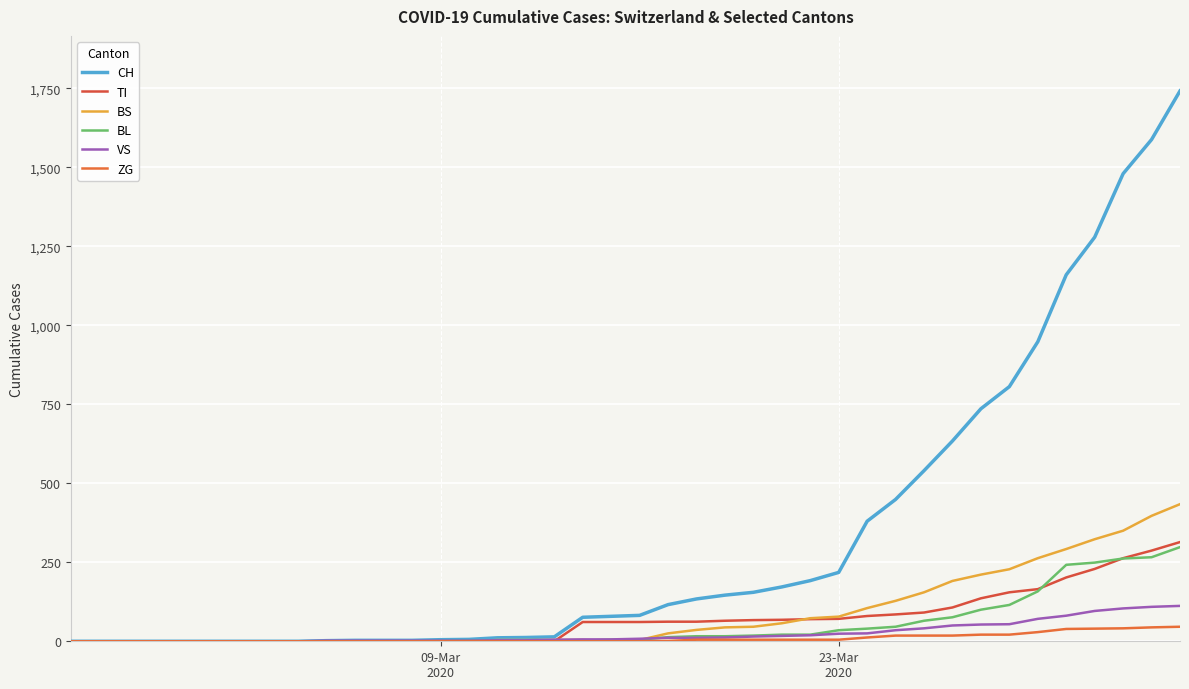

How many lines are shown in the chart?

6